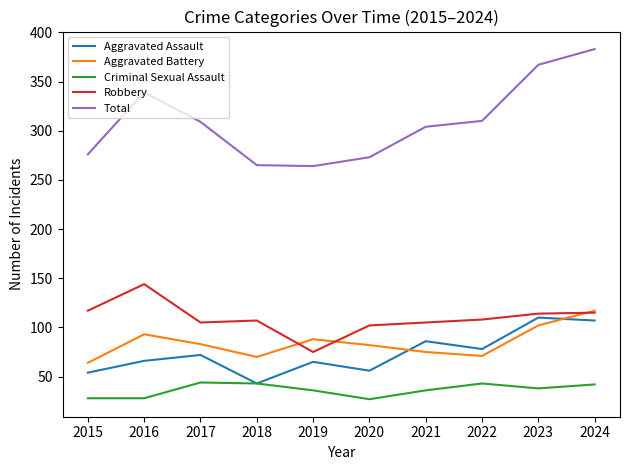

Which series has the largest total across all categories?

Total